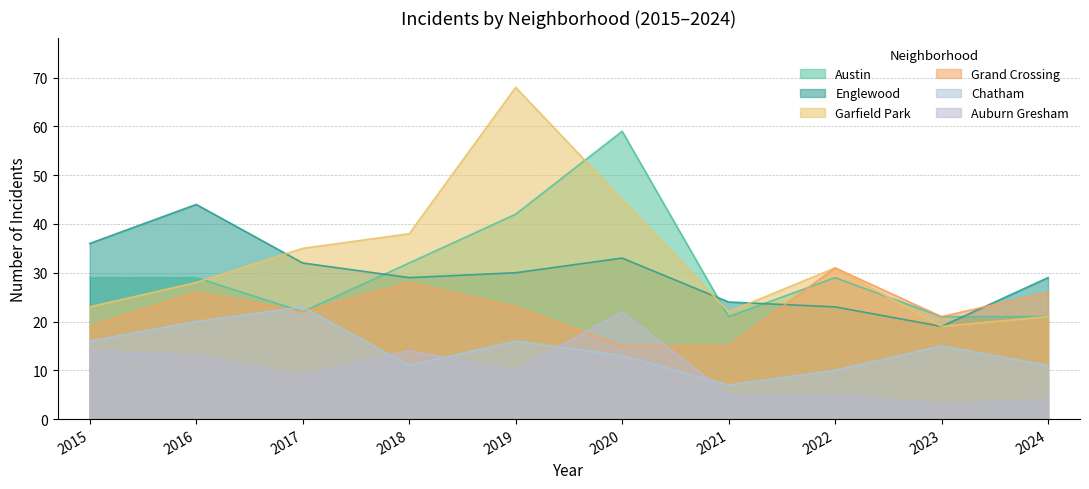

True or false: Garfield Park and Chatham cross at least once.

False